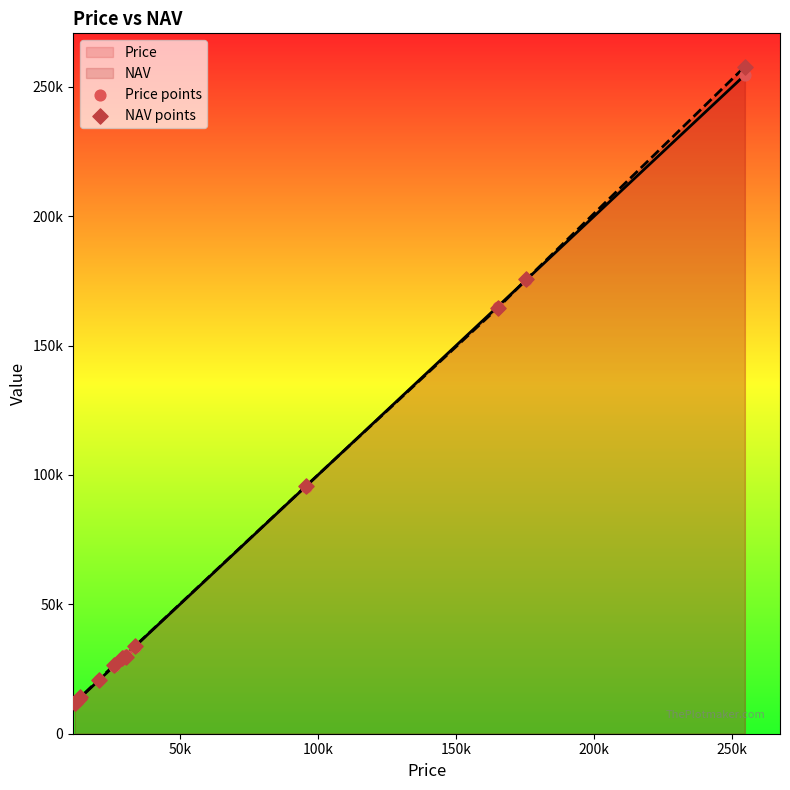

Which series has the largest total across all categories?

NAV points